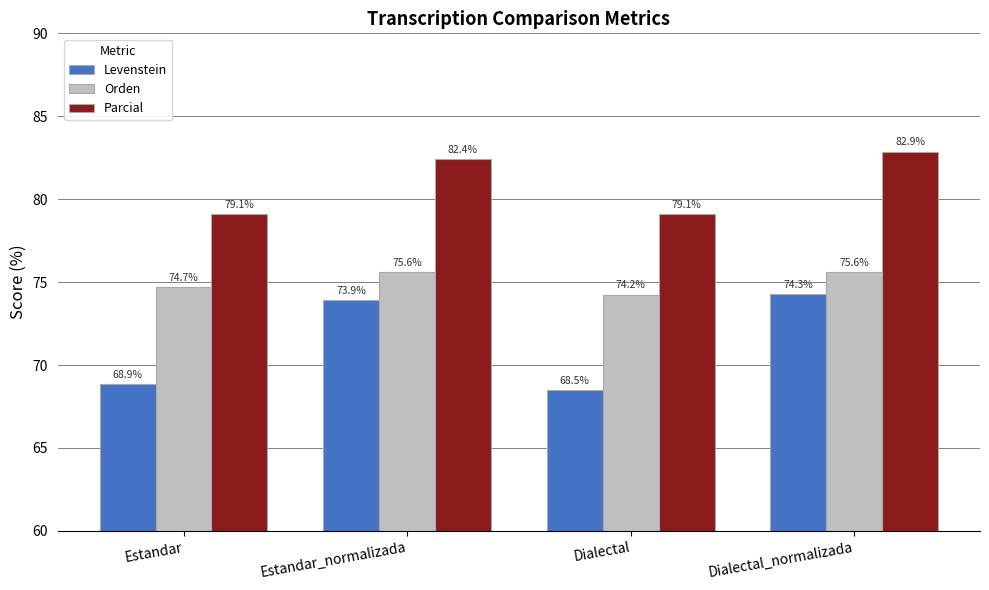

At which label does Parcial first exceed 82?

Estandar_normalizada